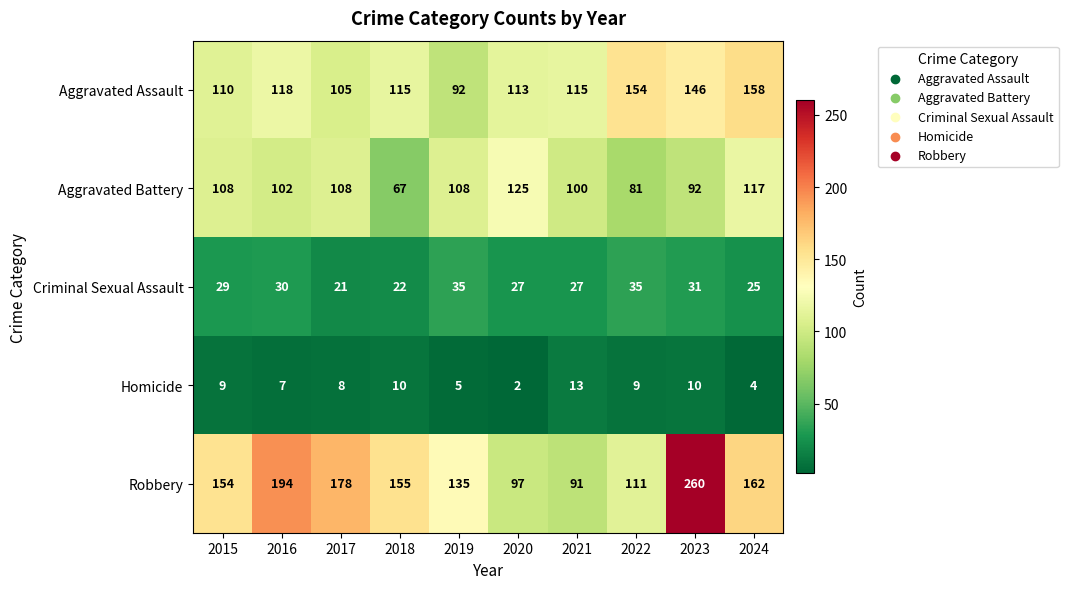

Is the value of Criminal Sexual Assault at 2019 greater than the value of Homicide at 2017?

Yes